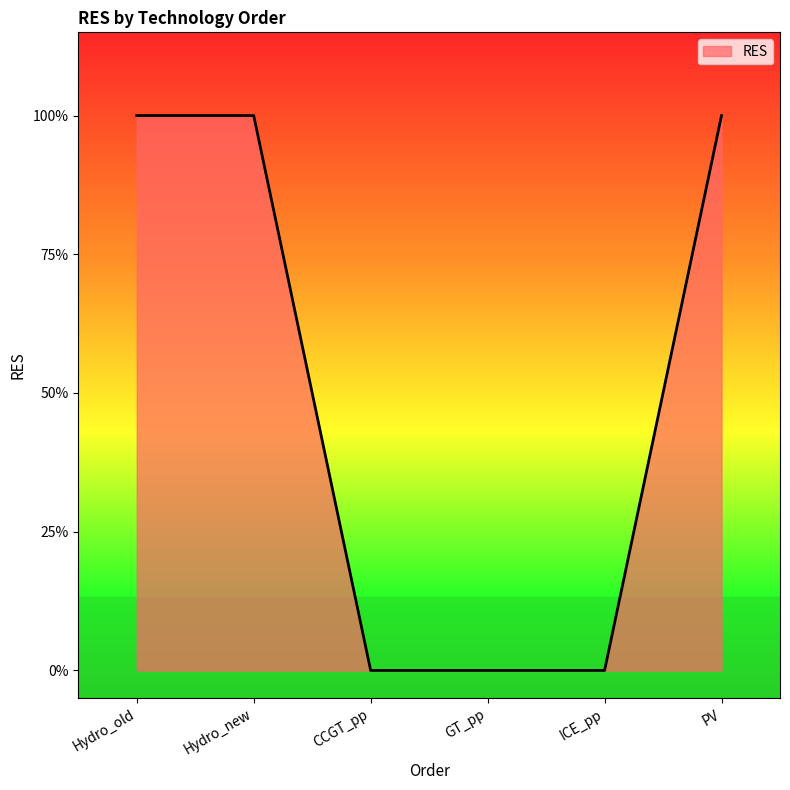

At which label is the value closest to 0?

CCGT_pp